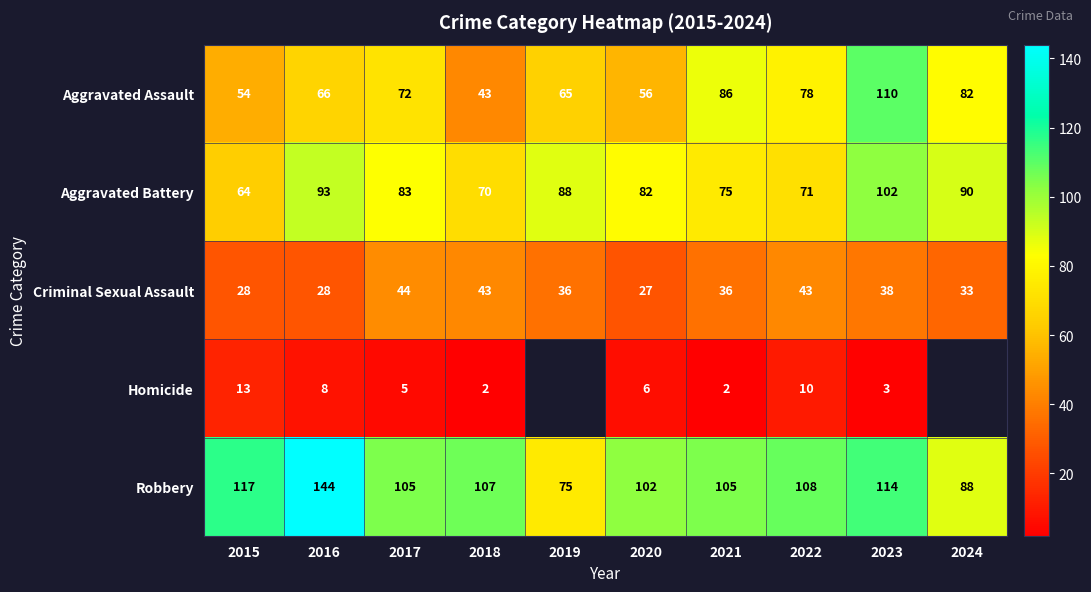

Rank the categories by Aggravated Battery value from lowest to highest.

2015, 2018, 2022, 2021, 2020, 2017, 2019, 2024, 2016, 2023